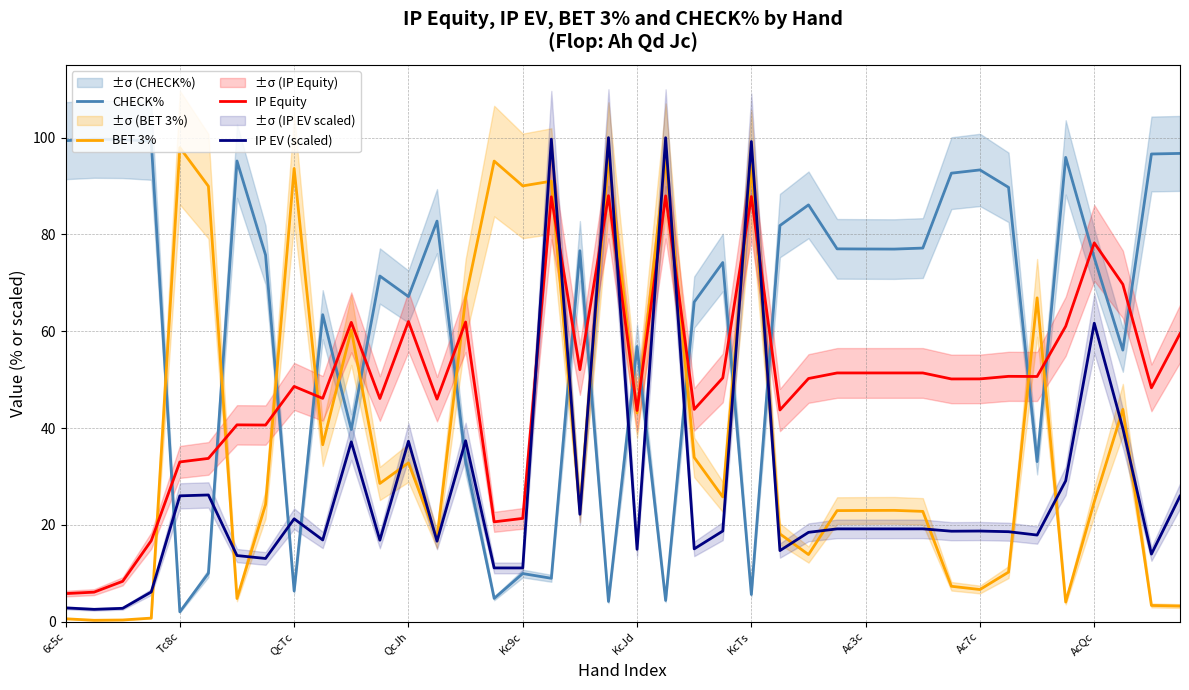

True or false: BET 3% has a value of 37.6 at Kc9c.

False